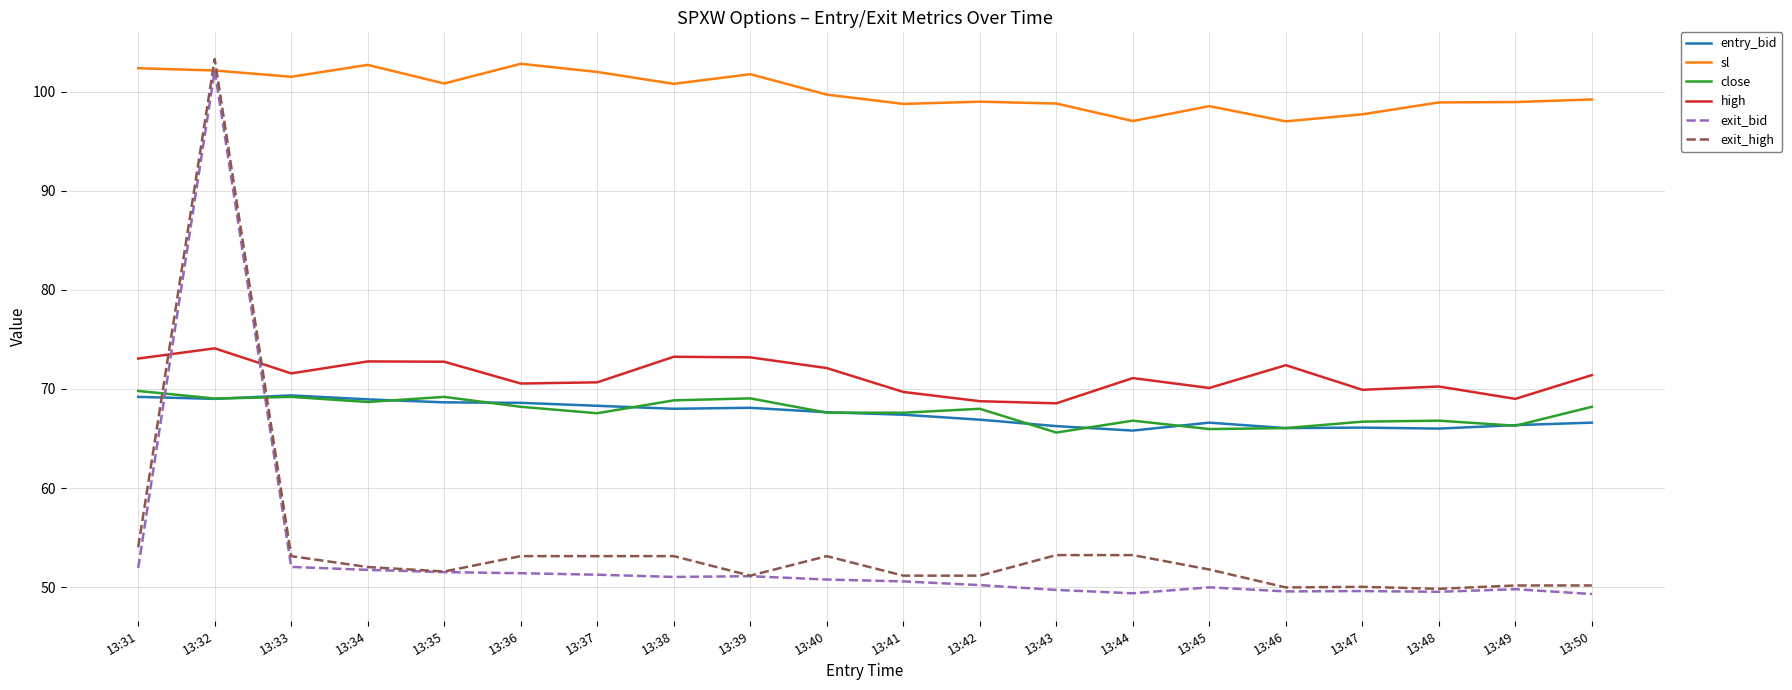

What is the maximum value shown in the chart?

103.3